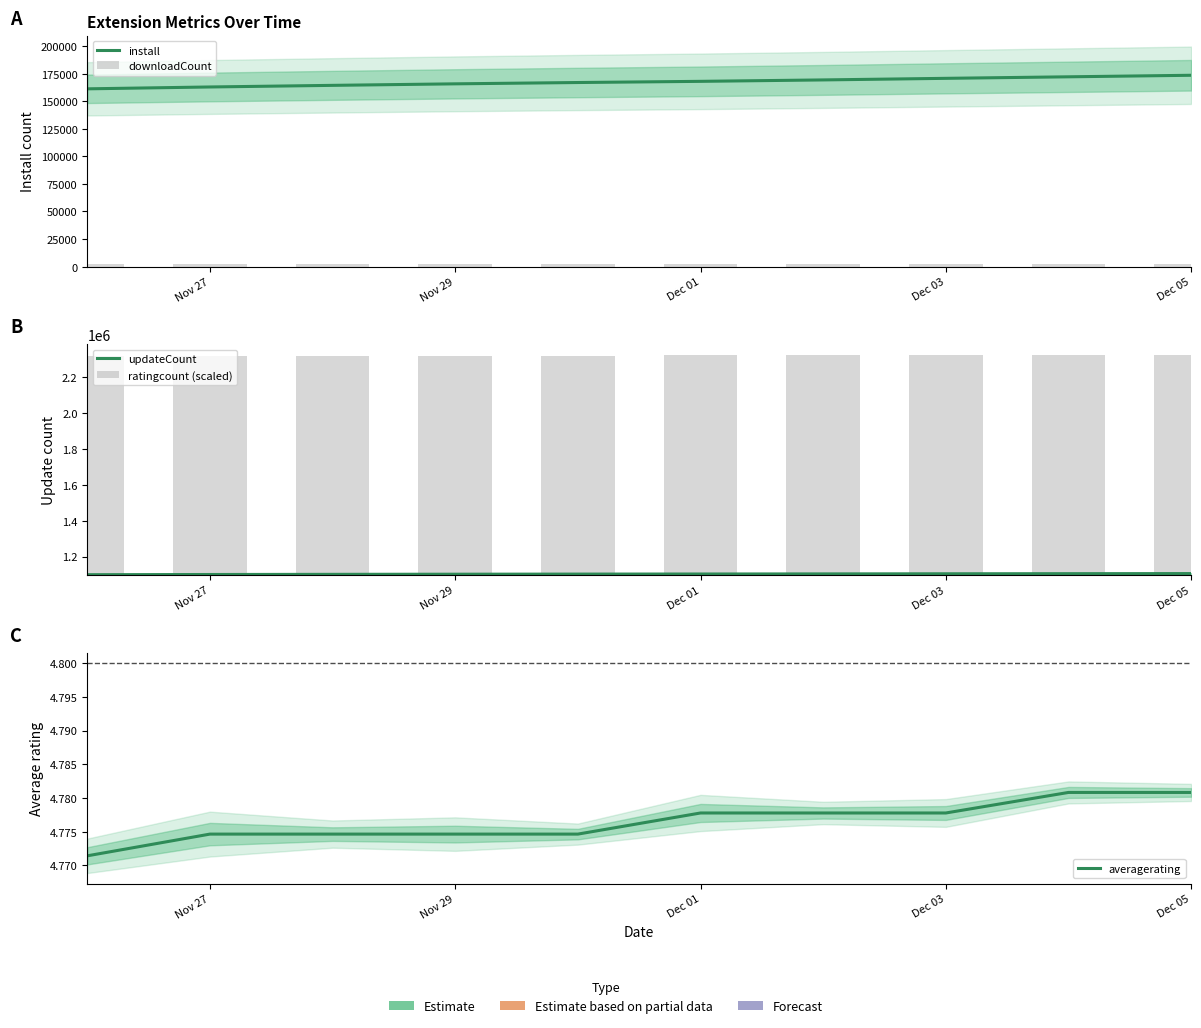

What are all the series names shown in the legend?

install, downloadCount, updateCount, ratingcount (scaled), averagerating